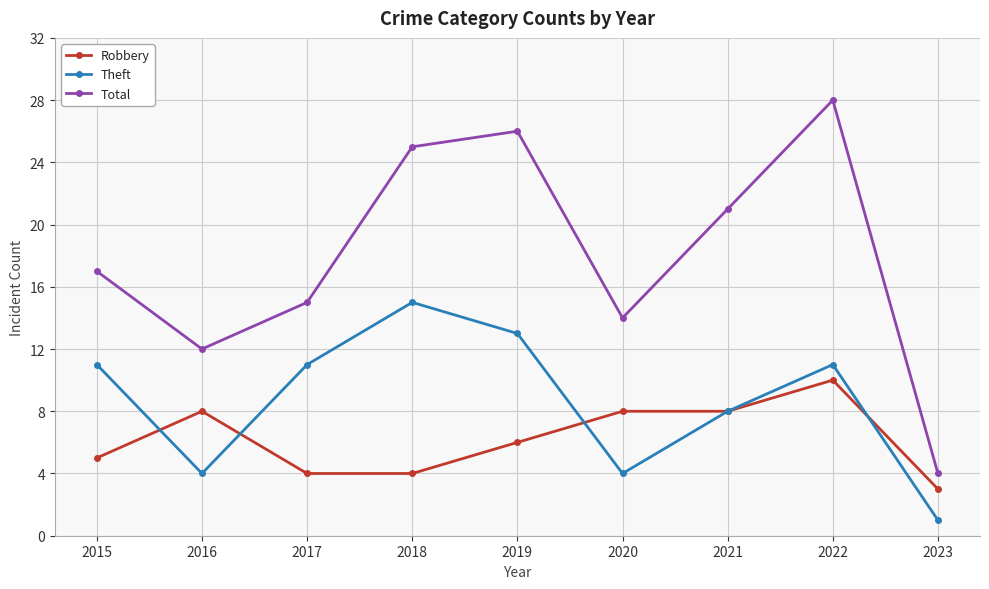

Which series has the largest total across all categories?

Total